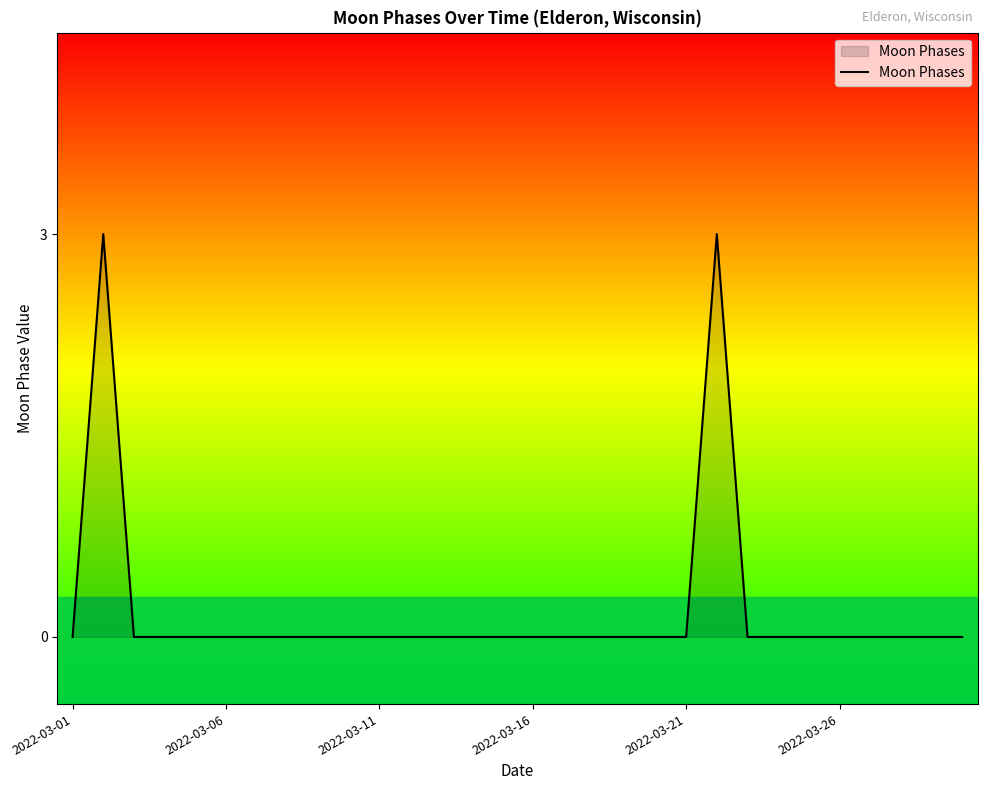

What is the greatest value displayed?

3